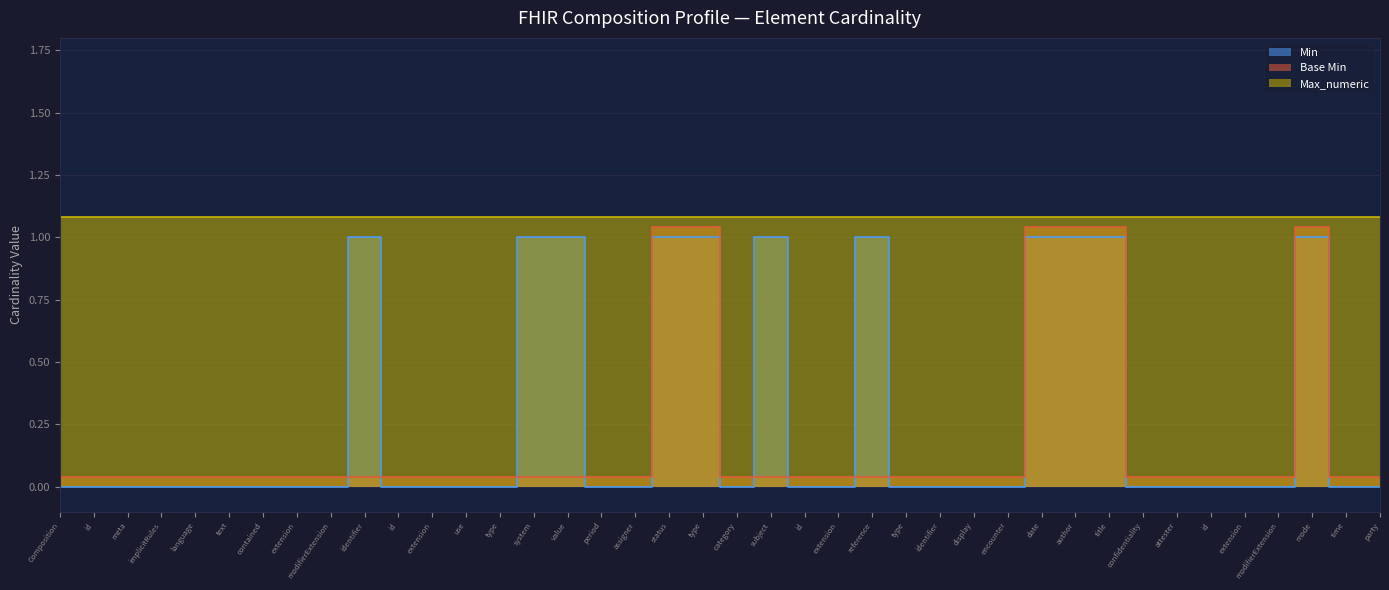

True or false: Min and Base Min intersect in this chart.

True